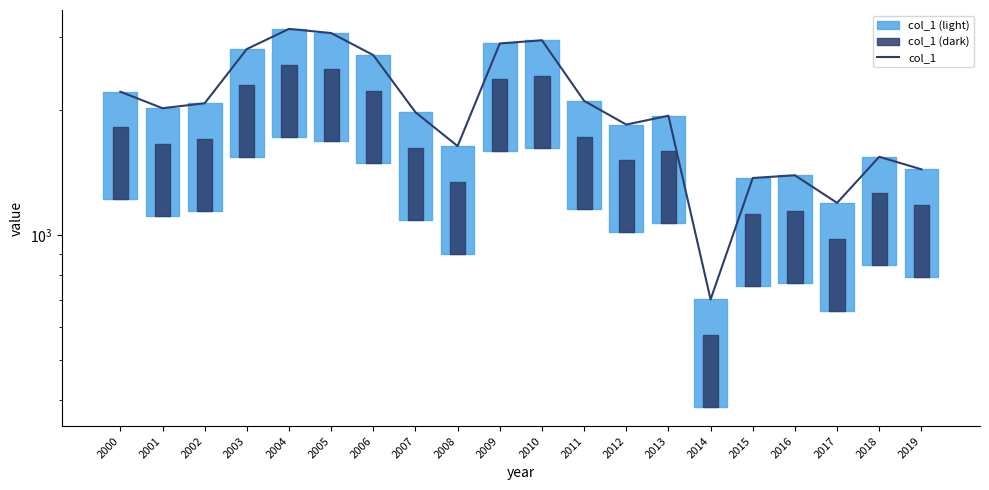

Read the value at 2015.

1373.8